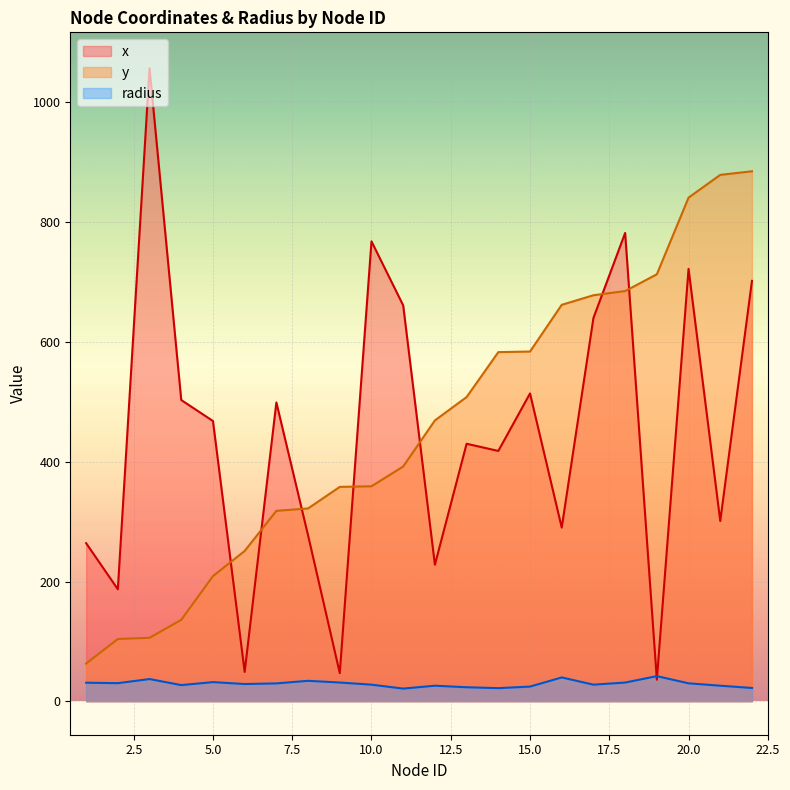

What is the difference between the x values at 20 and 7?

223.0